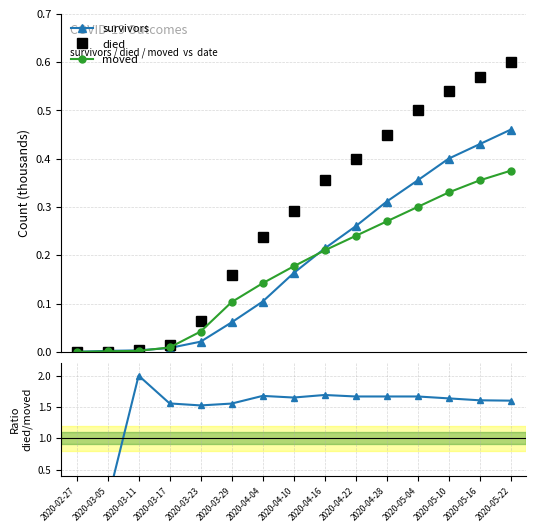

The value of moved at 2020-03-05 is 0.0. True or false?

True